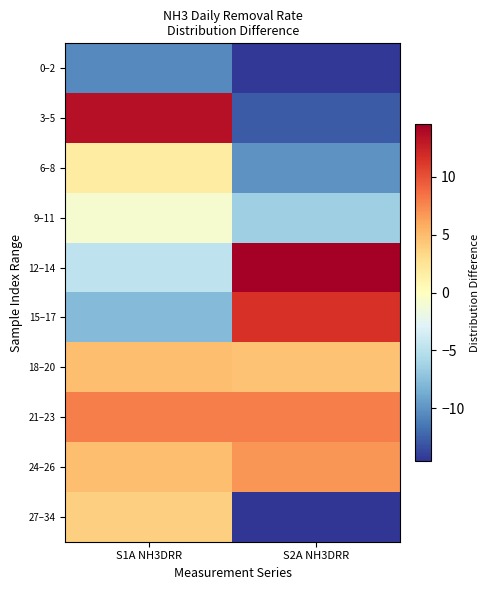

What is the spread (max minus min) of values at S2A NH3DRR?

29.1